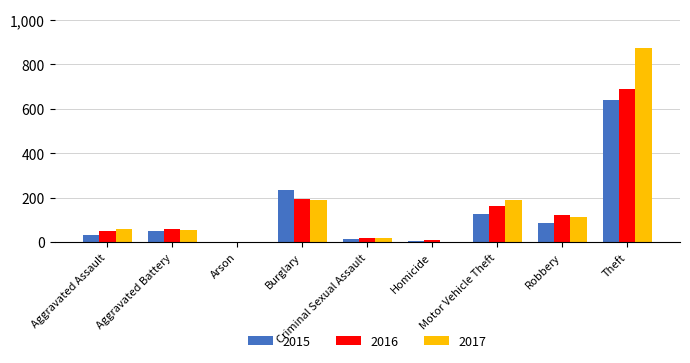

What is the highest value of the 2015 series?

641